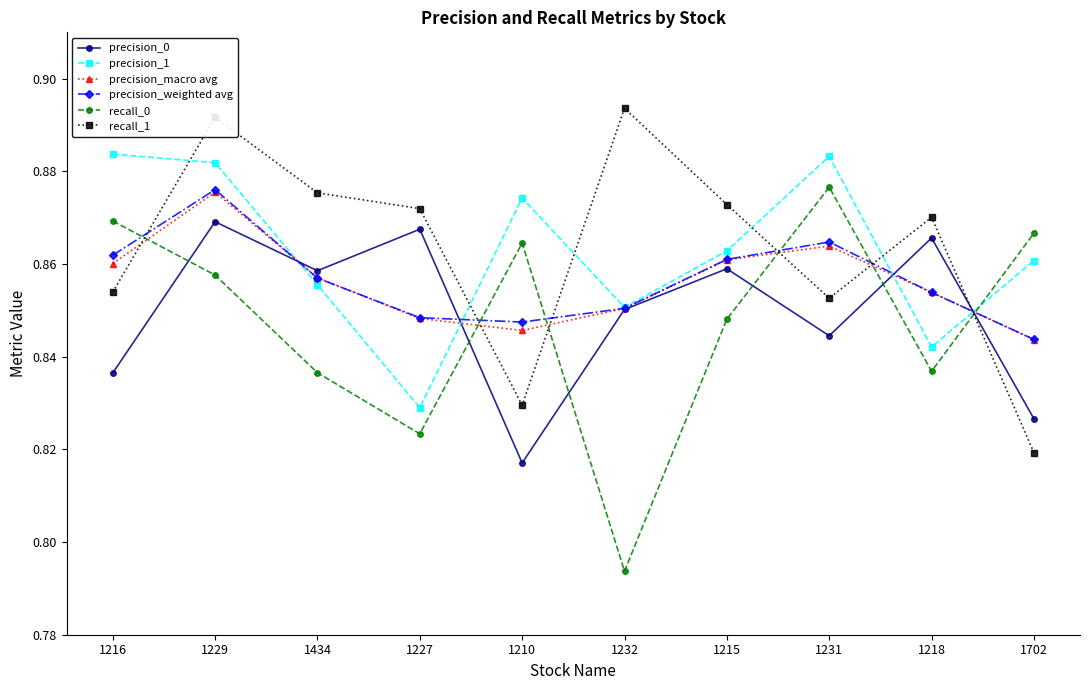

After their last crossing, which series has the higher values: recall_0 or precision_1?

recall_0